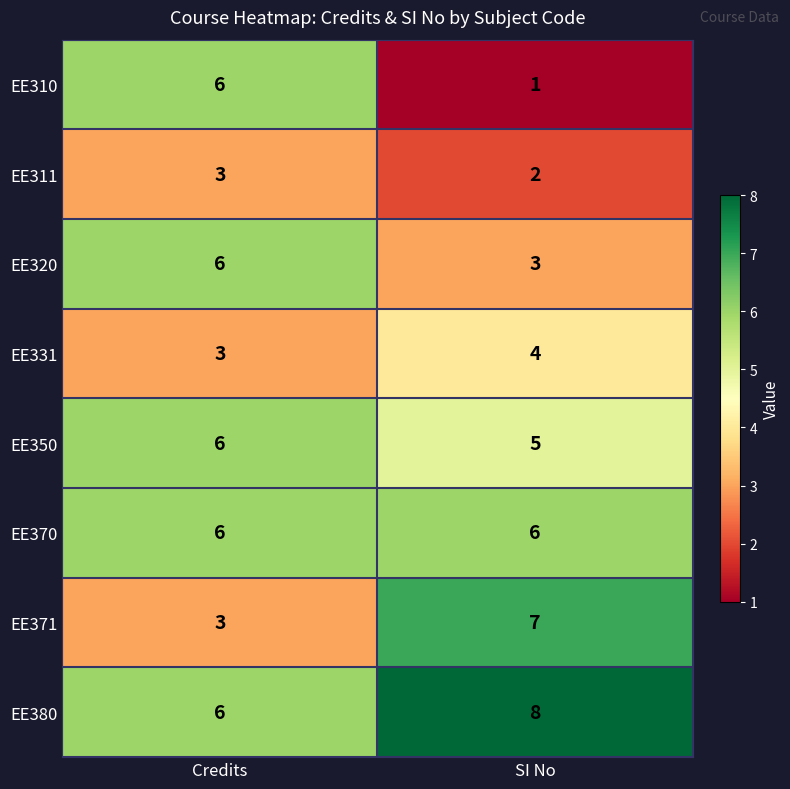

What is the sum of the EE371 values at SI No and Credits?

10